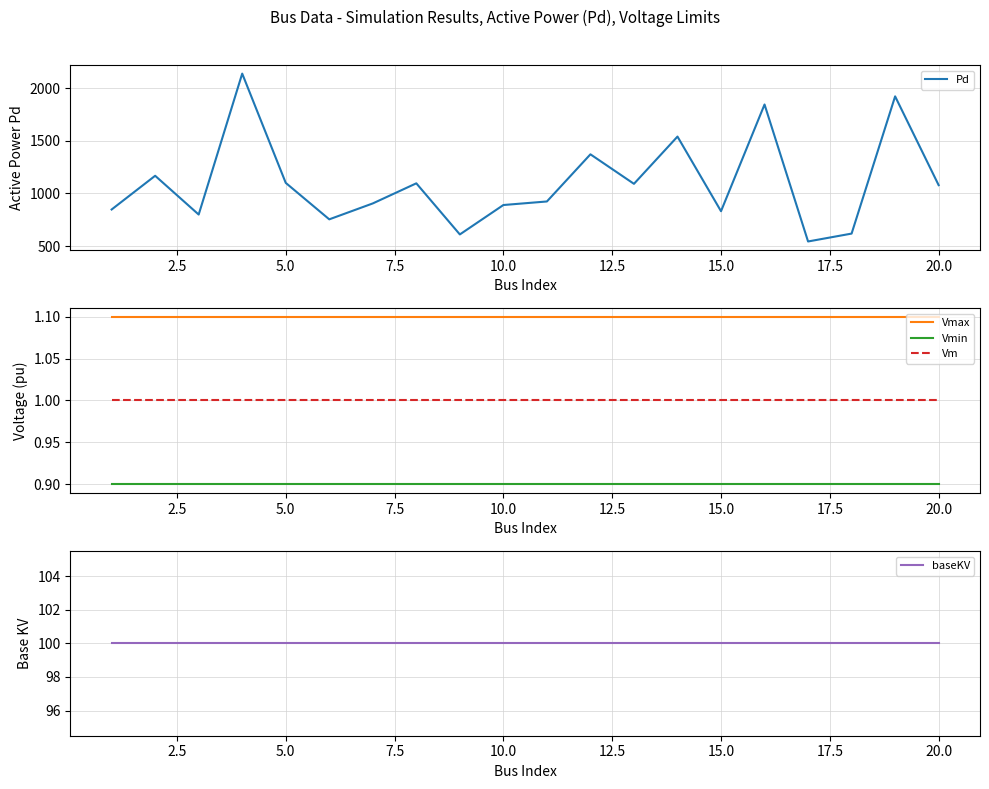

What is the maximum value shown in the chart?

2138.6